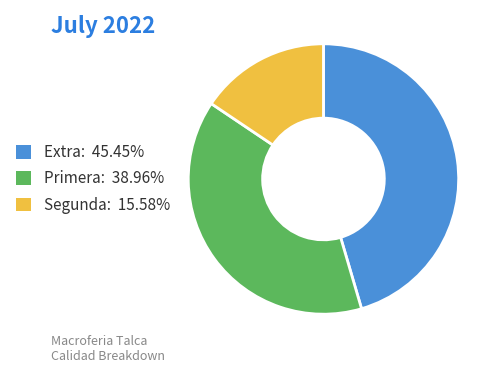

Rank the categories by value from lowest to highest.

Segunda, Primera, Extra